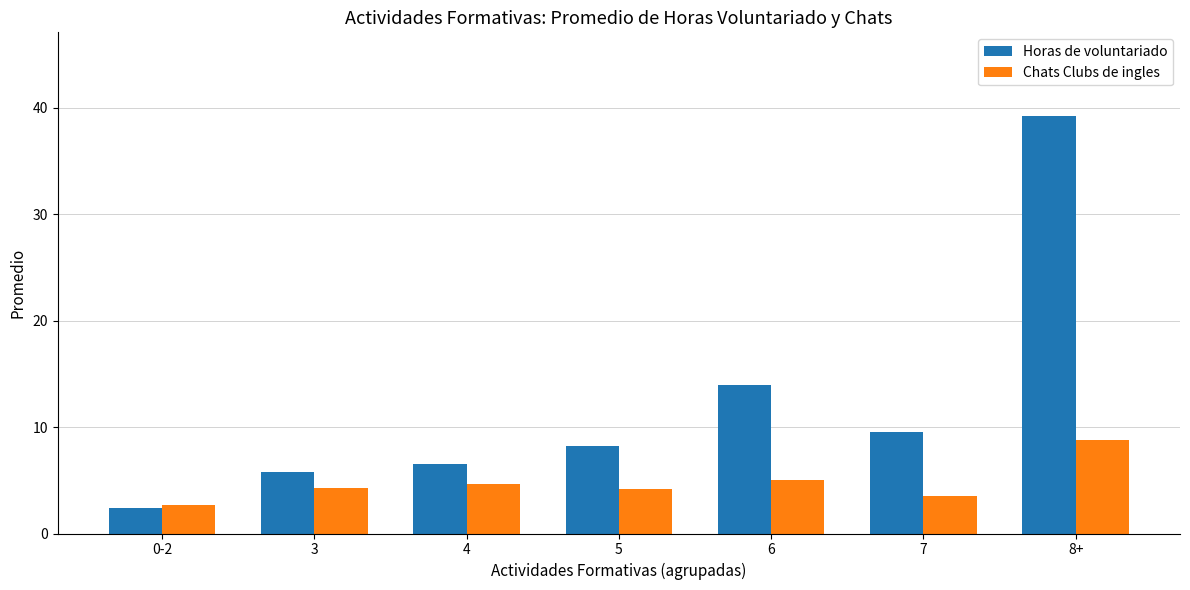

Is it true that Chats Clubs de ingles equals 2.0 at 3?

False